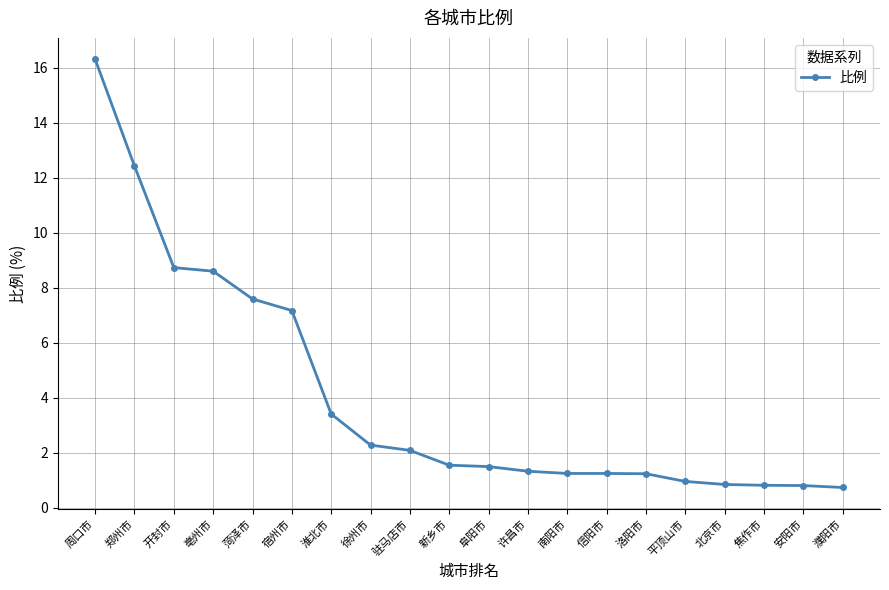

At which category does the chart reach its peak across all series?

周口市